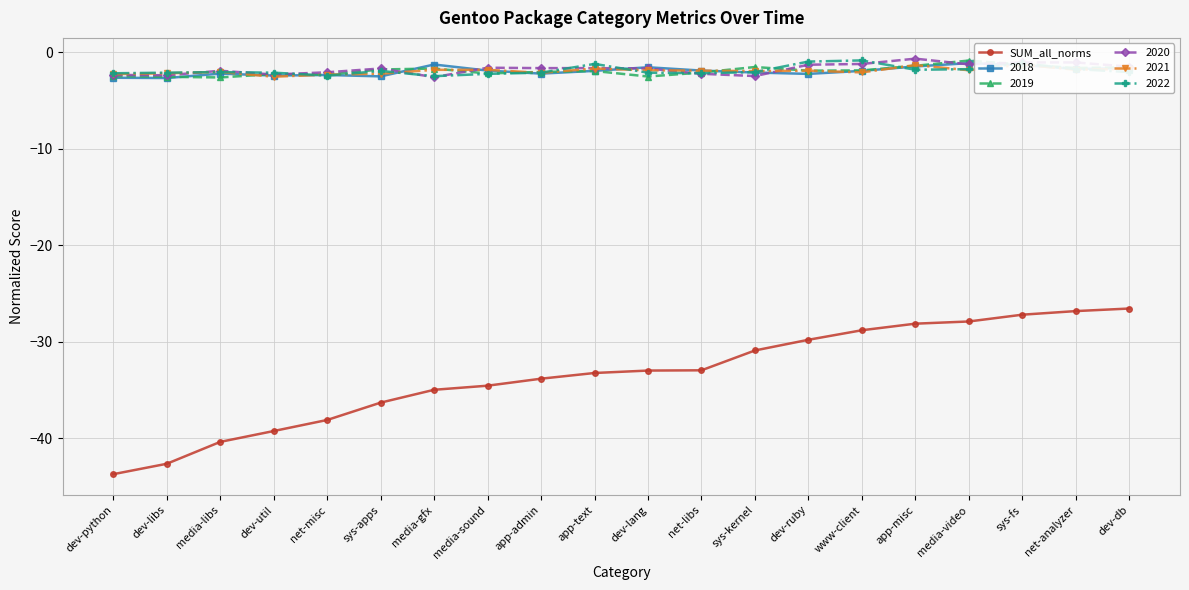

What is the sum of the values at sys-apps and media-sound?

-70.8